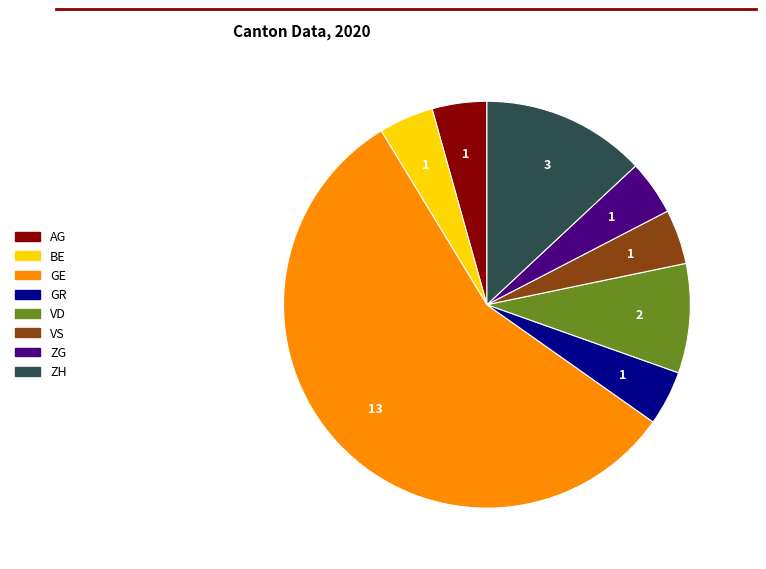

Does any single category account for the majority?

Yes